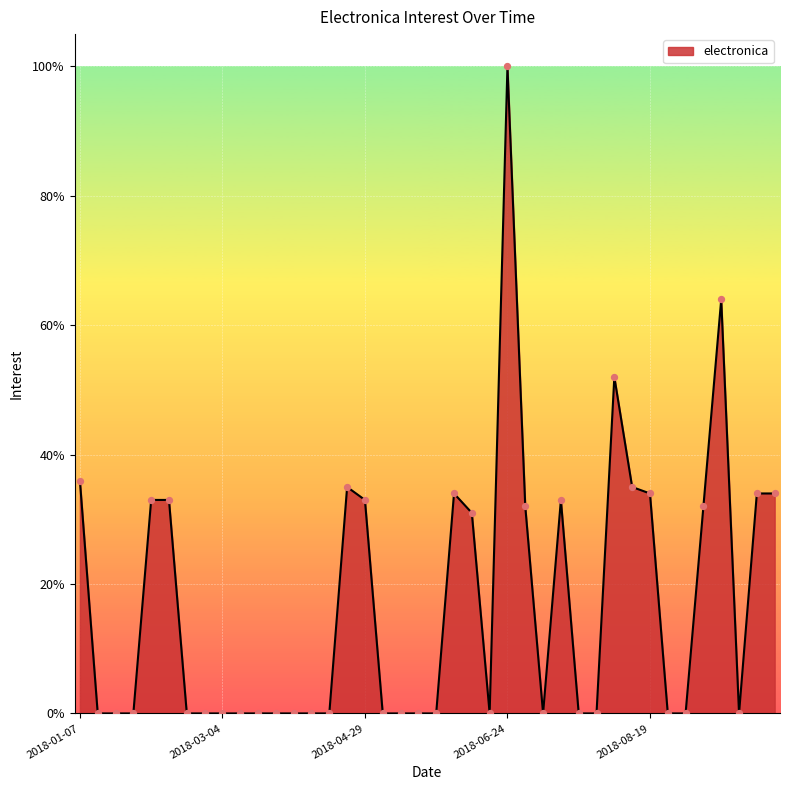

What is the greatest value displayed?

100